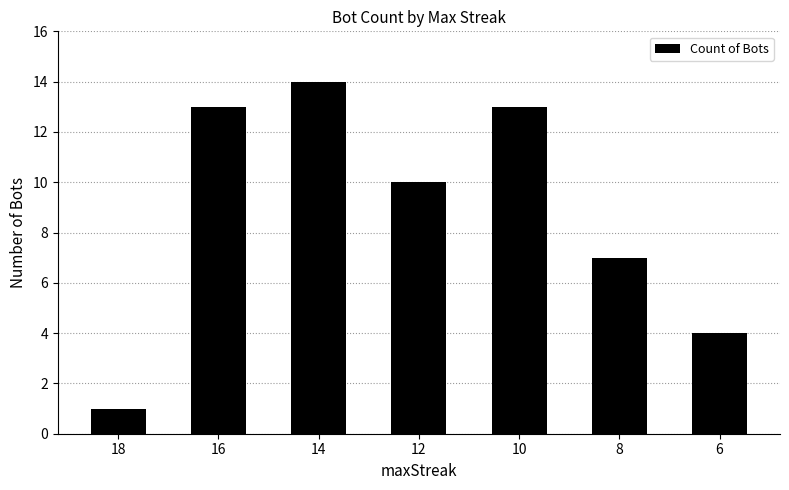

What is the sum of all values?

62